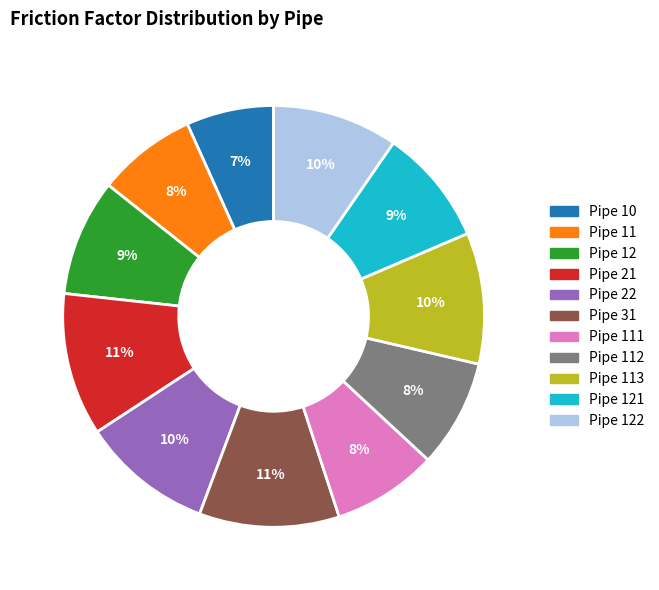

To the nearest percent, what is the average slice percentage?

9%